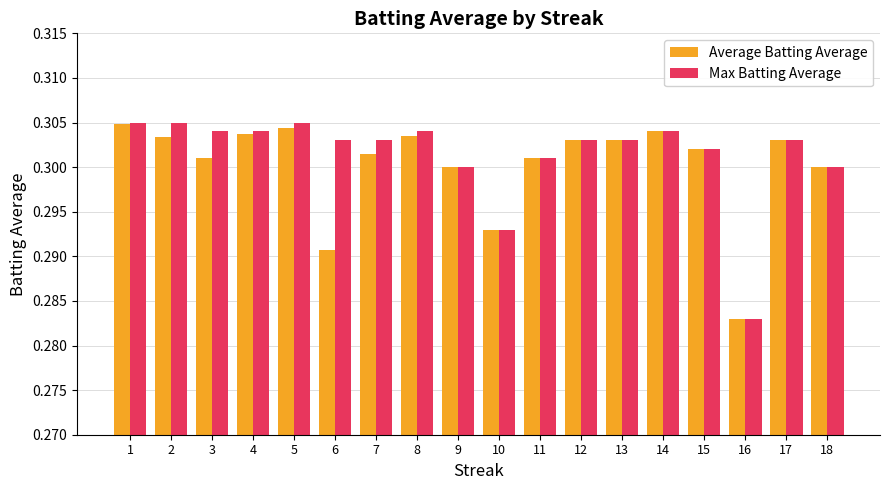

At which label is Max Batting Average closest to 0?

16